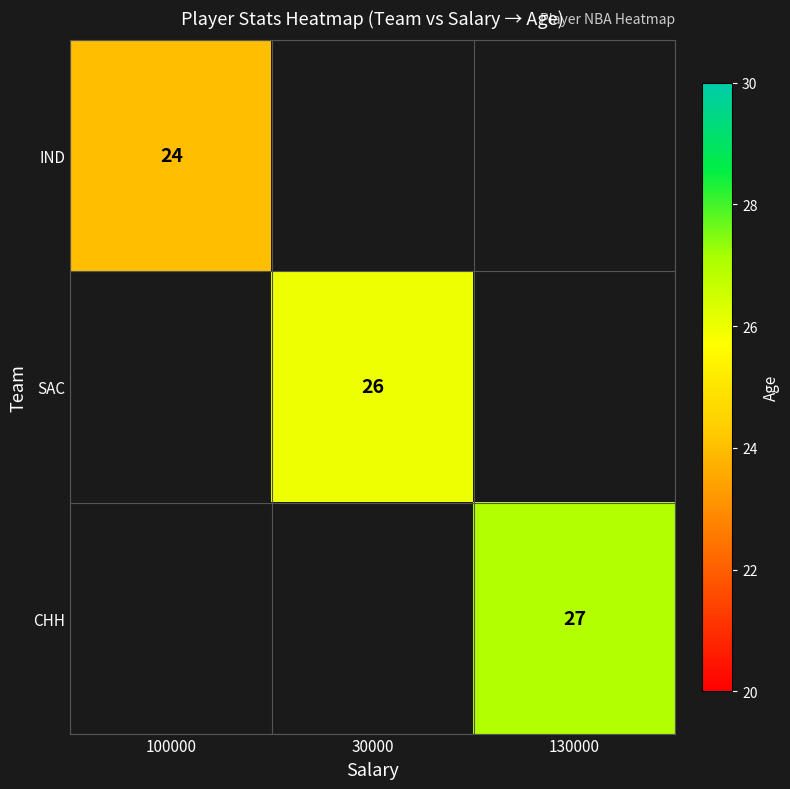

Is the value of SAC at 30000 greater than the value of IND at 100000?

Yes